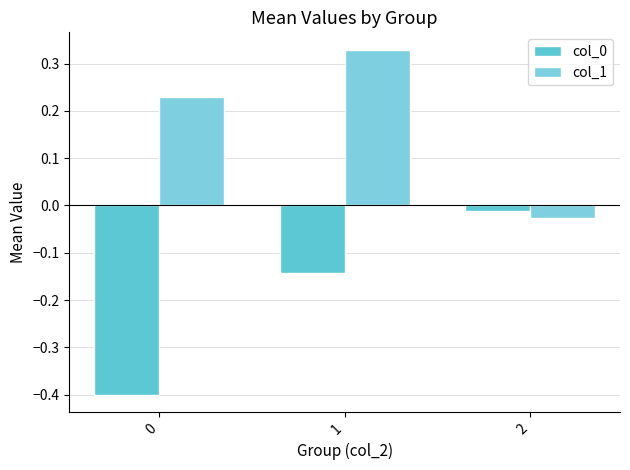

How many bars are there in each group?

2